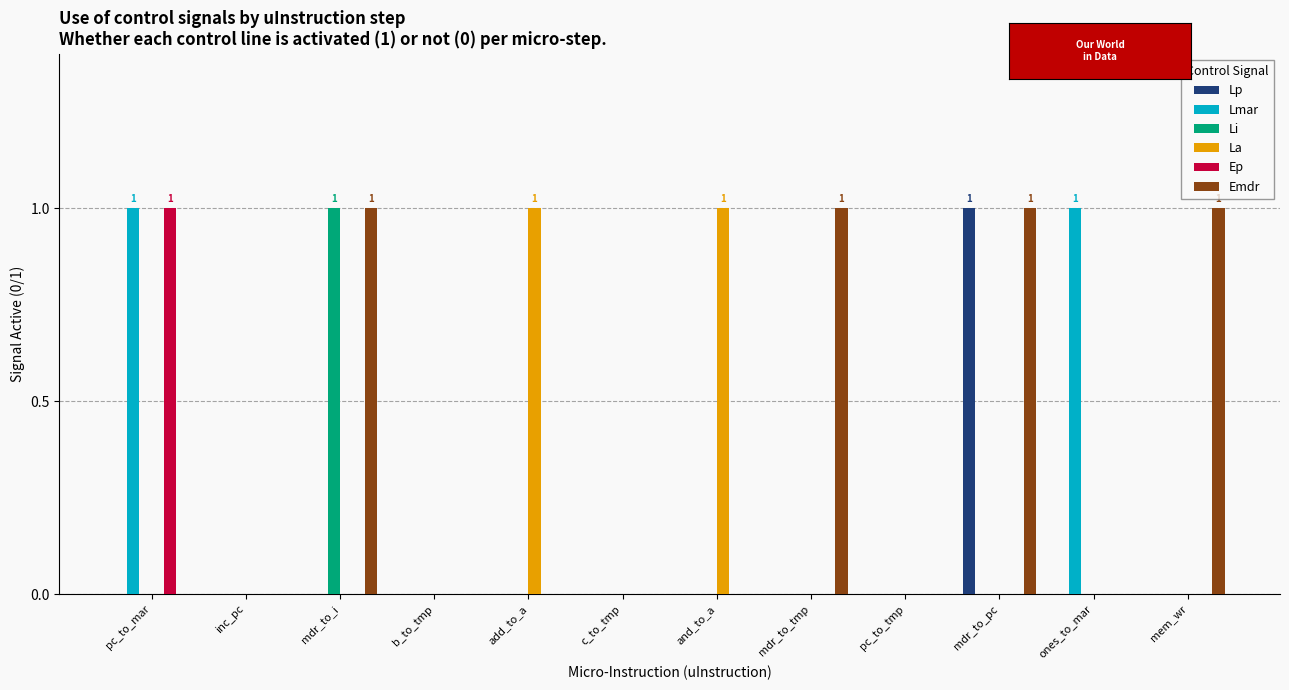

Are the bars horizontal?

No